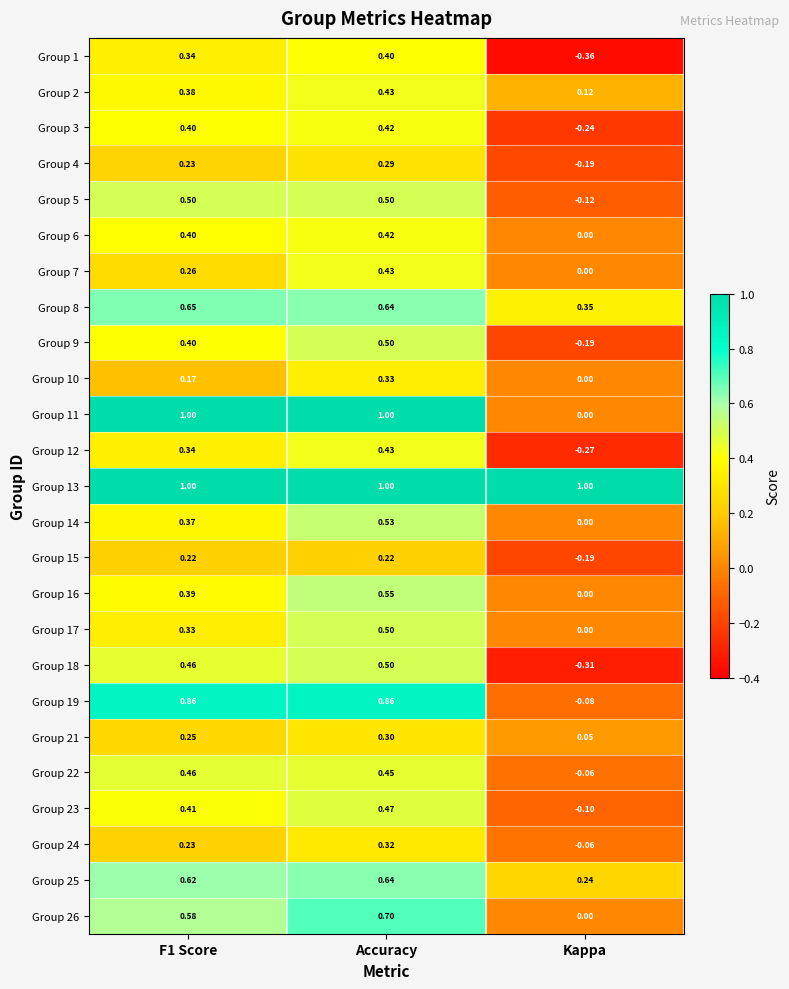

Which label corresponds to the smallest value in the chart?

Kappa